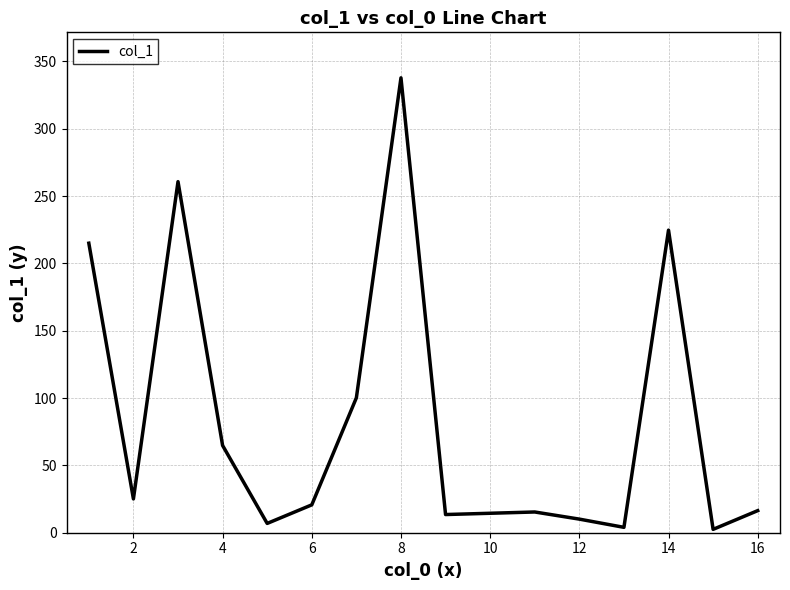

What is the maximum value shown in the chart?

337.8